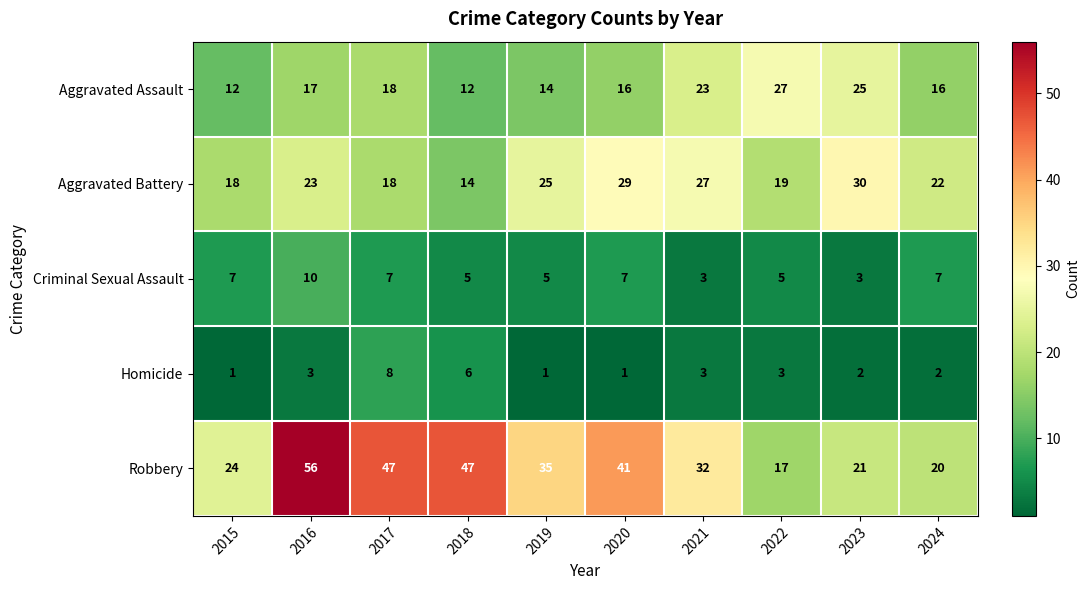

What is the difference between the highest and lowest values at 2015?

23